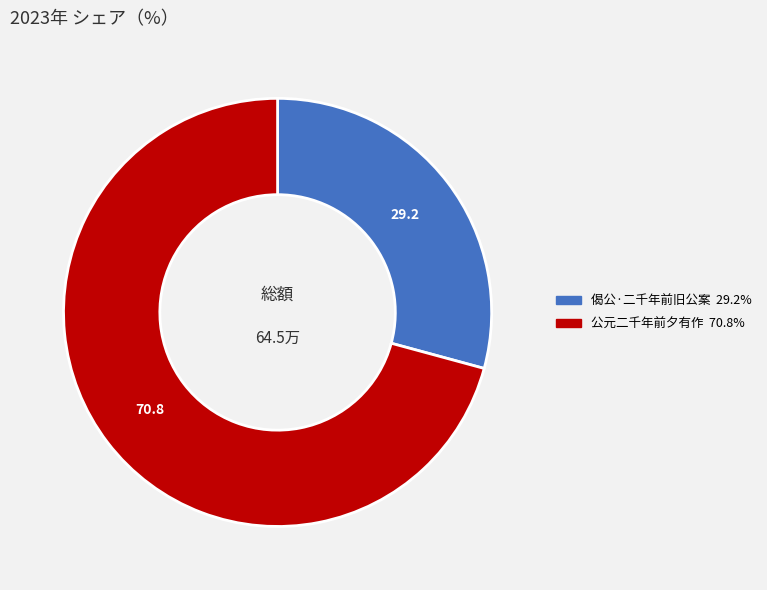

How many segments does this pie chart have?

2